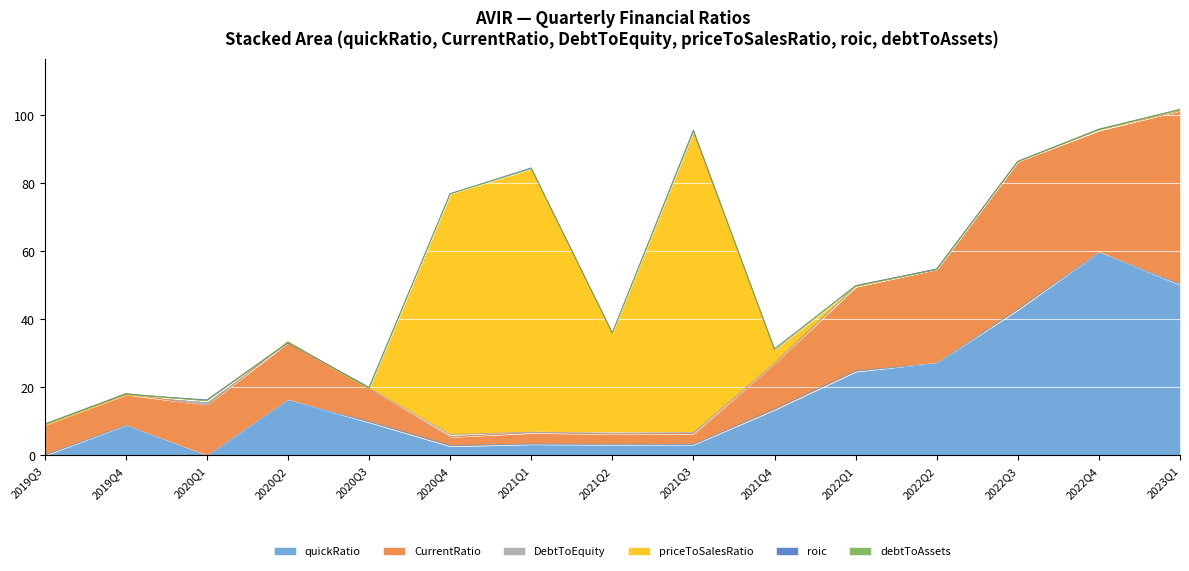

In roic, how many points are higher than both neighbors (excluding endpoints)?

5